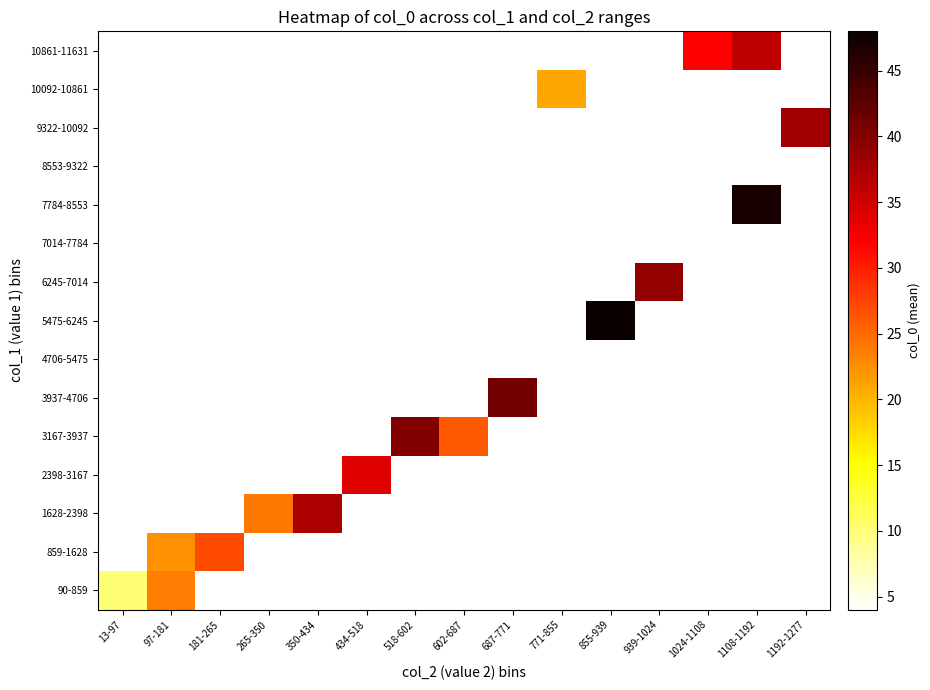

Count the number of categories in the chart.

15